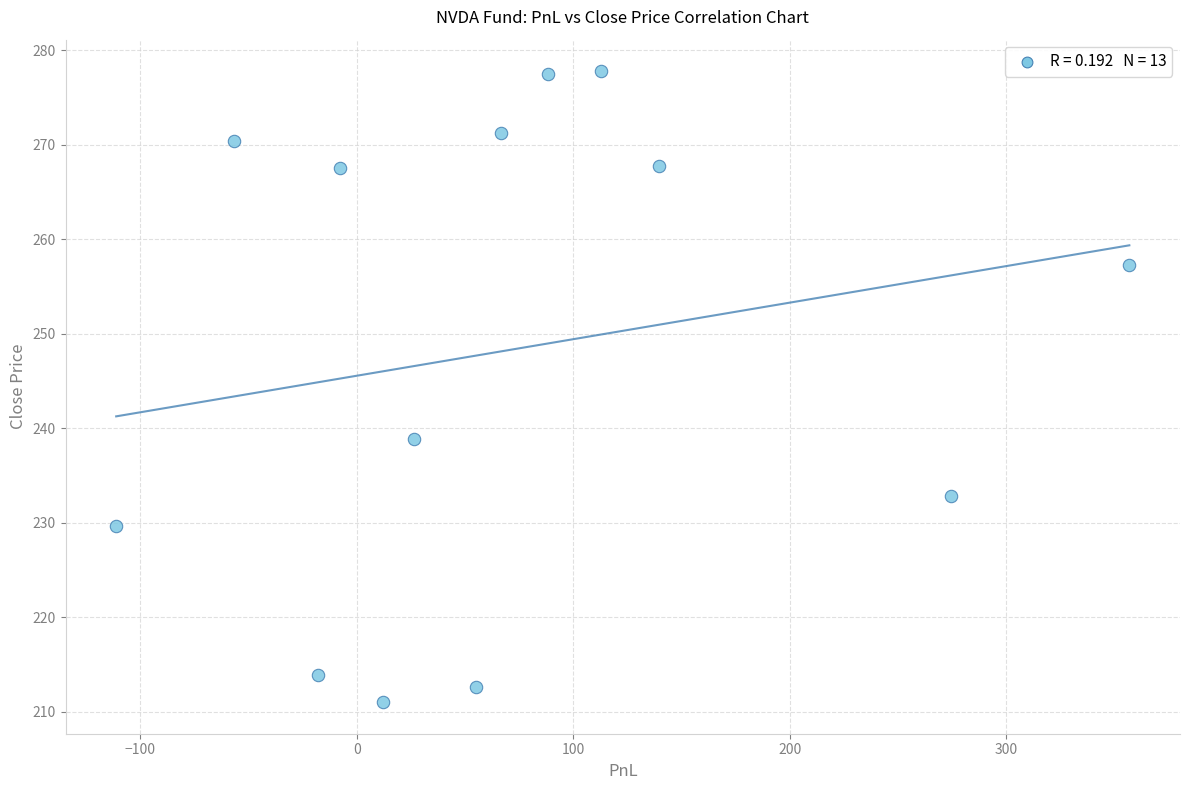

What is the range of Y values (max minus min)?

66.8